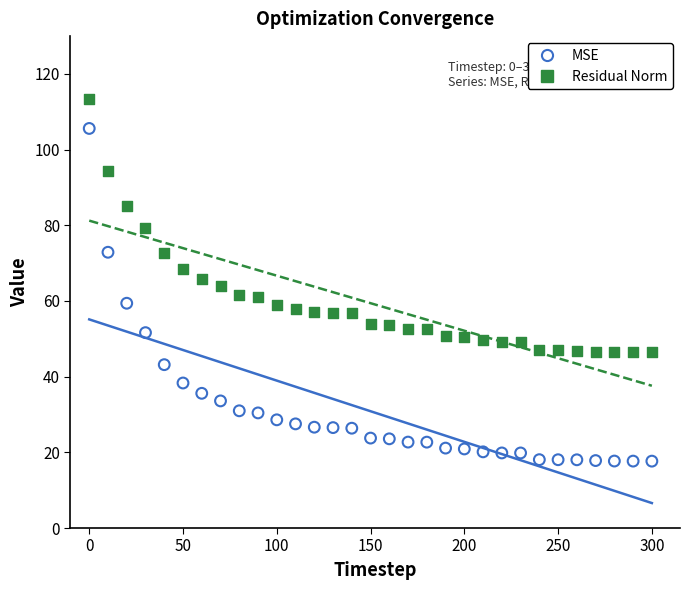

Which series reaches the minimum Y coordinate?

MSE